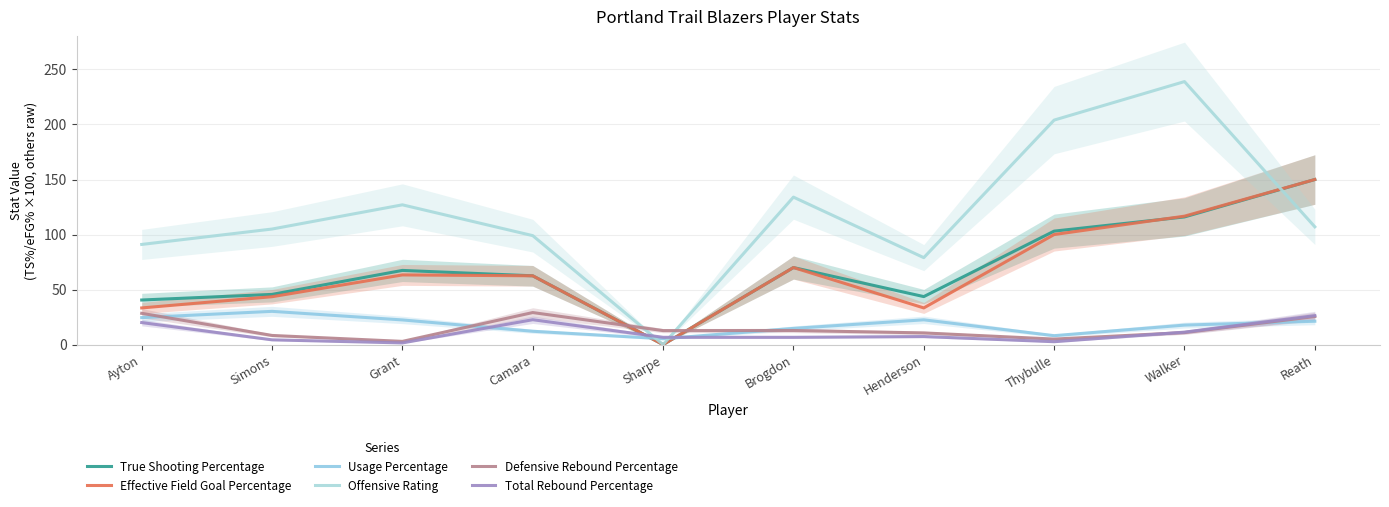

Between Grant and Sharpe, which series saw the biggest shift?

Offensive Rating